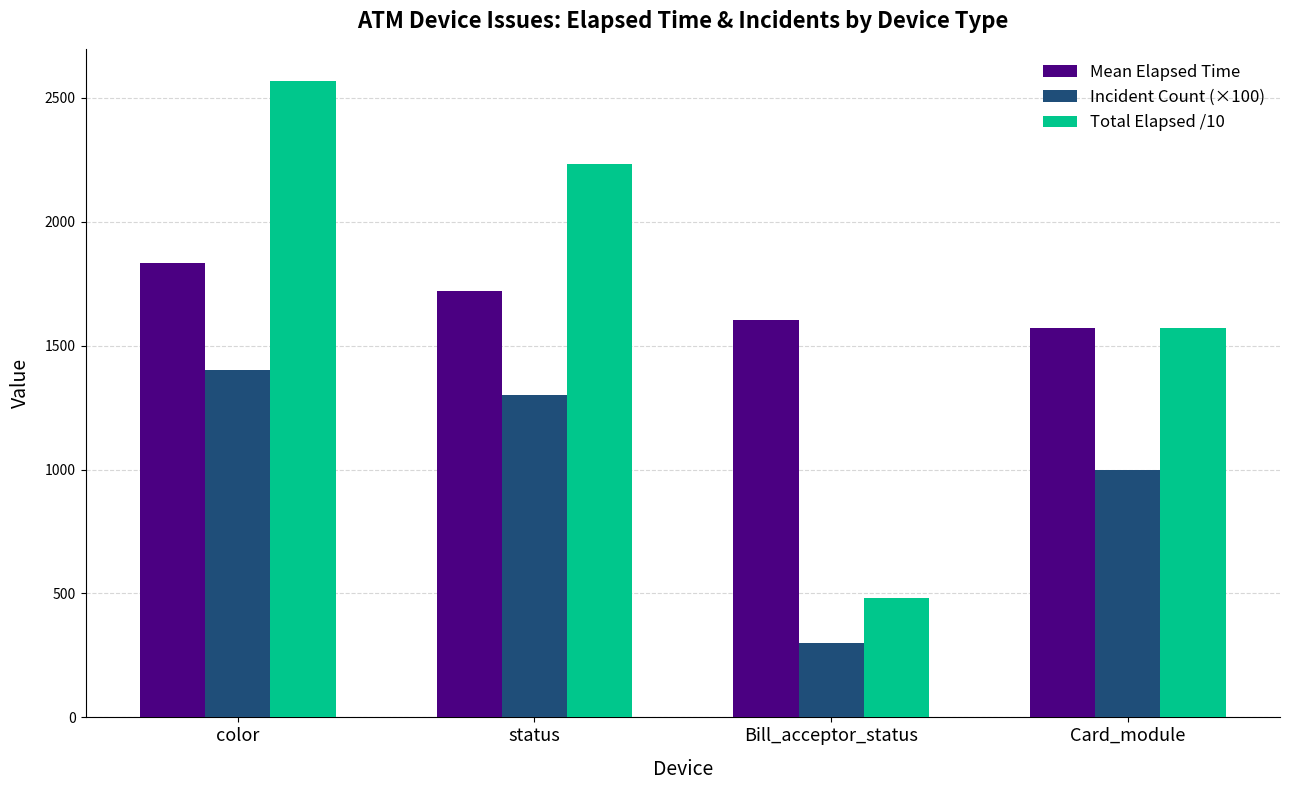

At status, list the series in order from largest to smallest.

Total Elapsed /10, Mean Elapsed Time, Incident Count (×100)